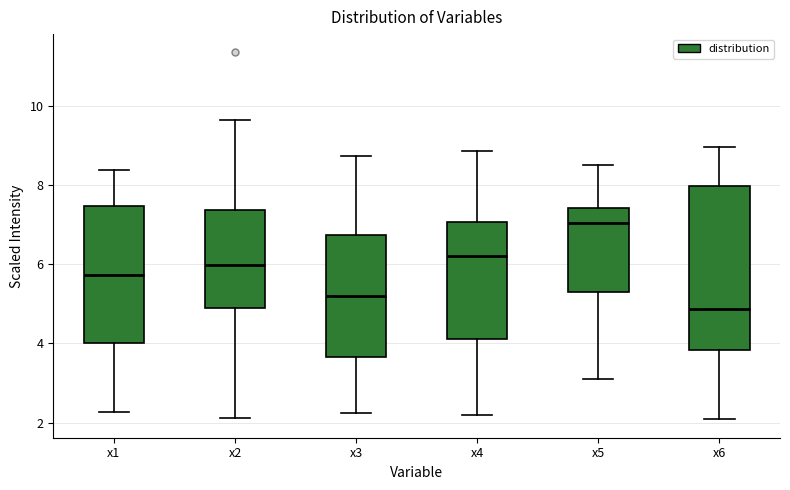

Reading left to right, read every box against the y-axis: the position of its median line, the range the box covers, and the ends of its whiskers. The values are not printed on the chart, so give them approximately, as read against the axis.

x1: median 5.8, box 4.0 to 7.4, whiskers 2.2 to 8.4
x2: median 6.0, box 4.8 to 7.4, whiskers 2.2 to 9.6
x3: median 5.2, box 3.6 to 6.8, whiskers 2.2 to 8.8
x4: median 6.2, box 4.2 to 7.0, whiskers 2.2 to 8.8
x5: median 7.0, box 5.4 to 7.4, whiskers 3.2 to 8.6
x6: median 4.8, box 3.8 to 8.0, whiskers 2.0 to 9.0